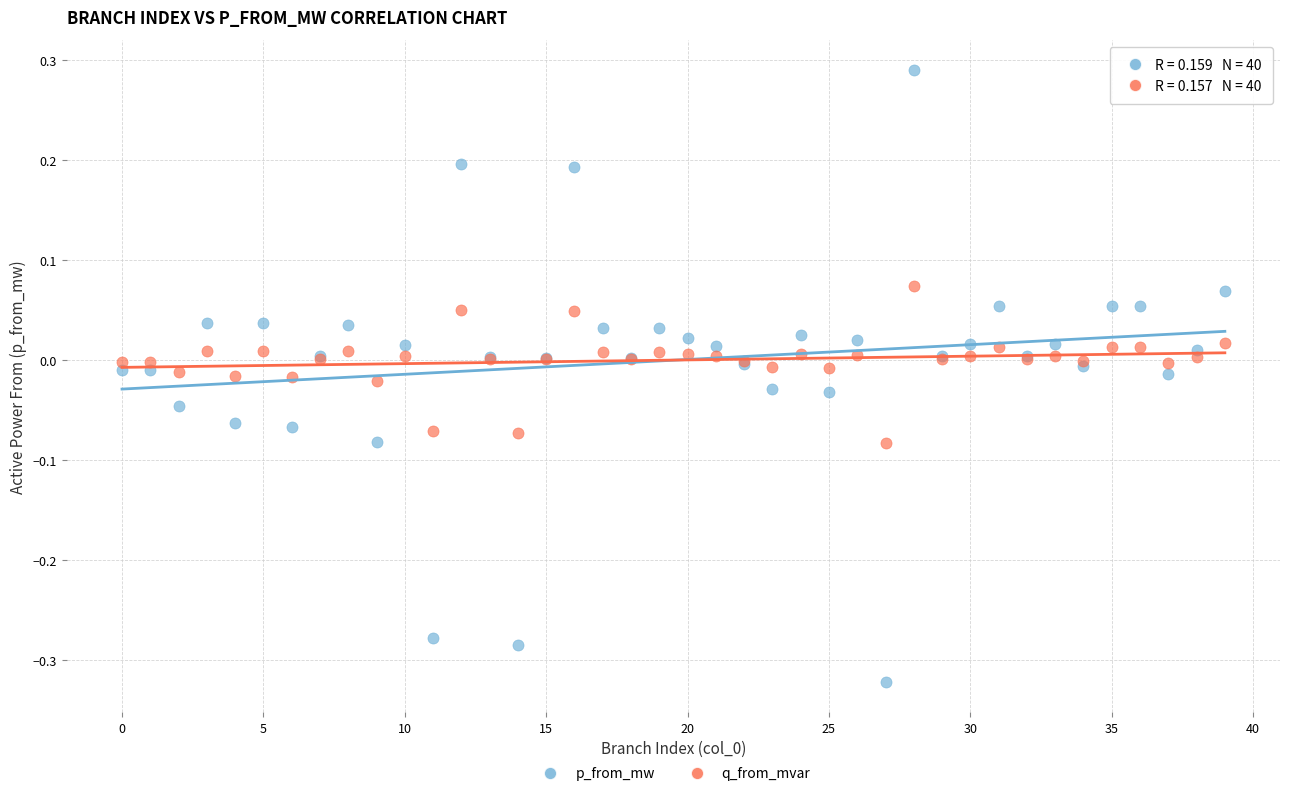

Which series reaches the maximum Y coordinate?

p_from_mw